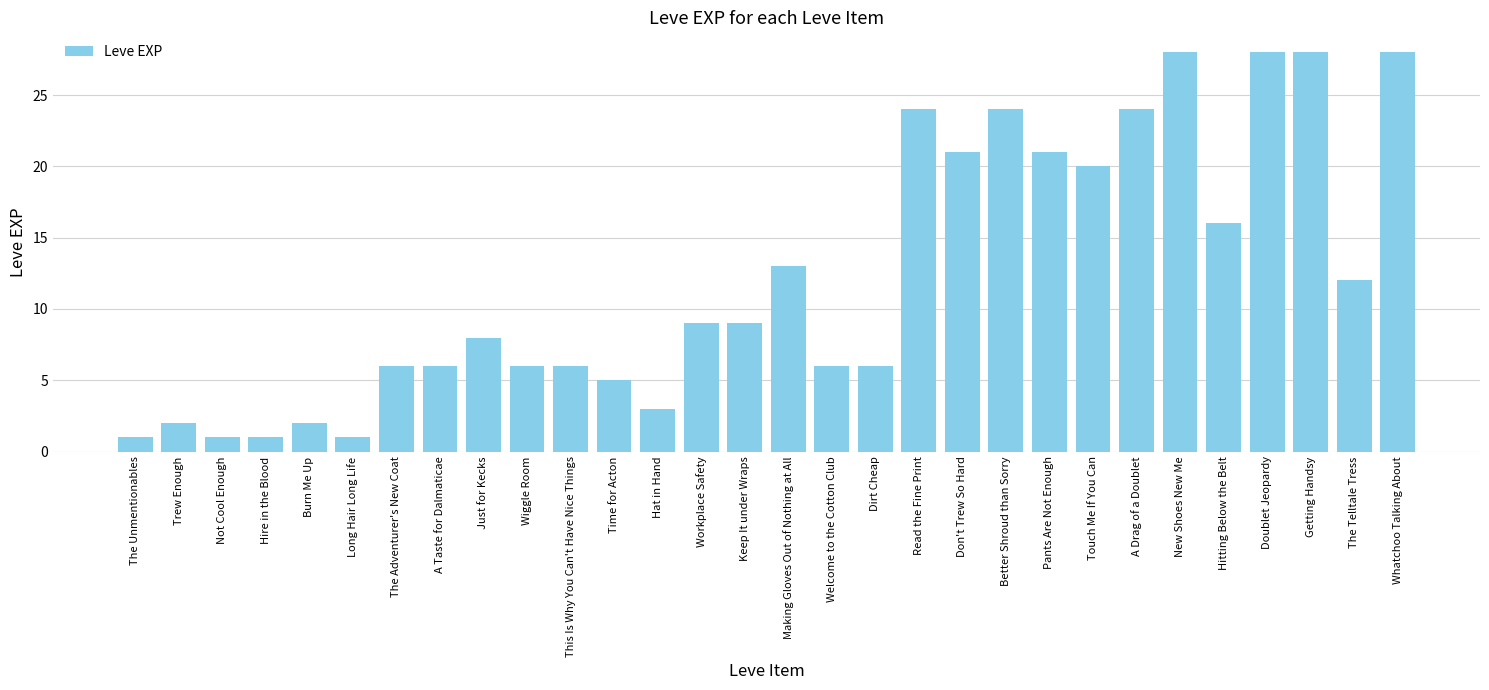

Reading left to right, transcribe all the data shown in this chart.

The Unmentionables=1	Trew Enough=2	Not Cool Enough=1	Hire in the Blood=1	Burn Me Up=2	Long Hair Long Life=1	The Adventurer's New Coat=6	A Taste for Dalmaticae=6	Just for Kecks=8	Wiggle Room=6	This Is Why You Can't Have Nice Things=6	Time for Acton=5	Hat in Hand=3	Workplace Safety=9	Keep It under Wraps=9	Making Gloves Out of Nothing at All=13	Welcome to the Cotton Club=6	Dirt Cheap=6	Read the Fine Print=24	Don't Trew So Hard=21	Better Shroud than Sorry=24	Pants Are Not Enough=21	Touch Me If You Can=20	A Drag of a Doublet=24	New Shoes New Me=28	Hitting Below the Belt=16	Doublet Jeopardy=28	Getting Handsy=28	The Telltale Tress=12	Whatchoo Talking About=28